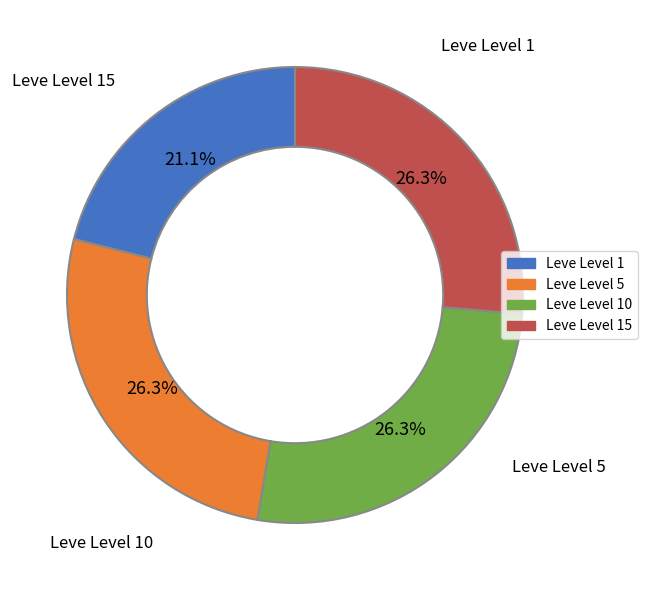

Is there any slice that represents more than half of the pie?

No